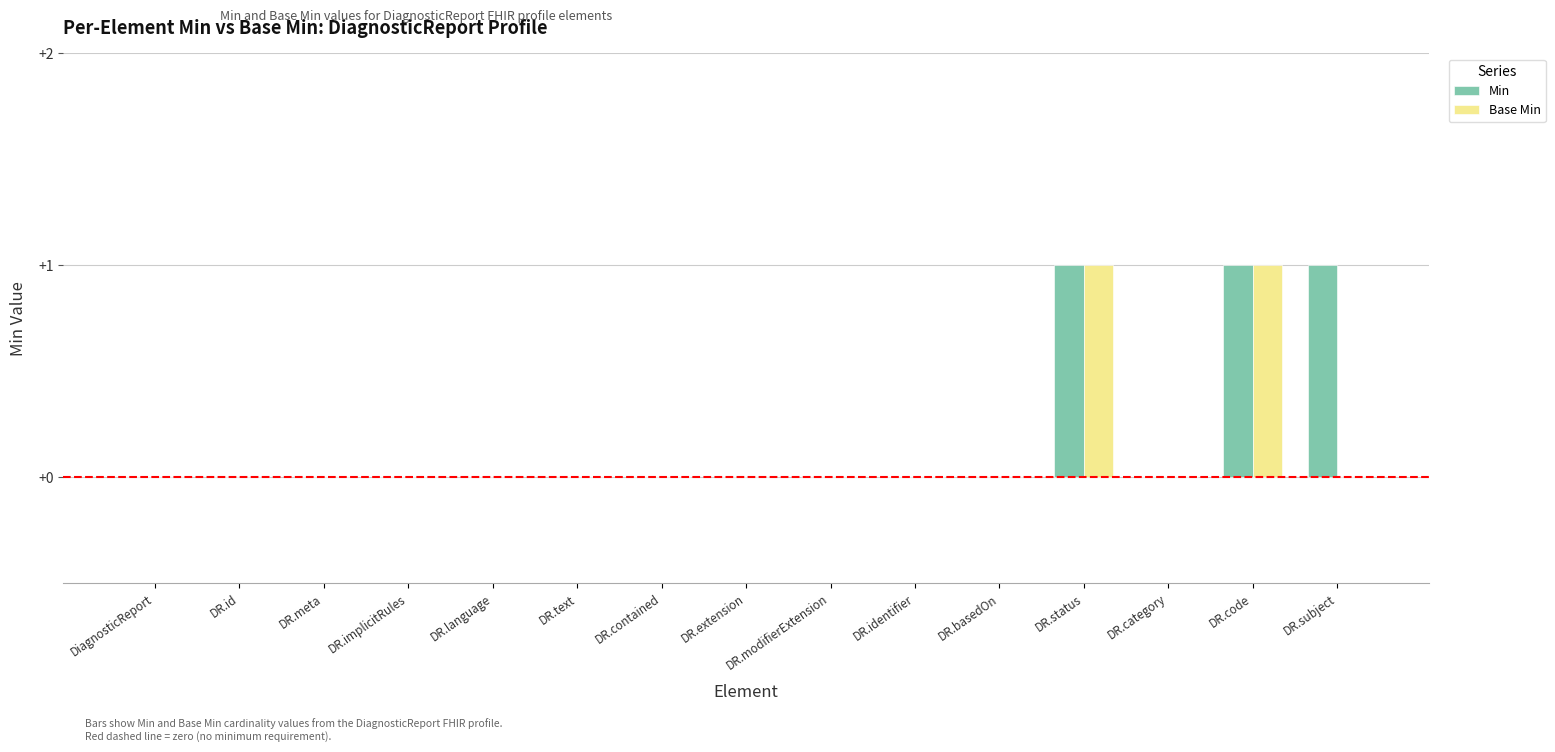

What is the maximum value shown in the chart?

1